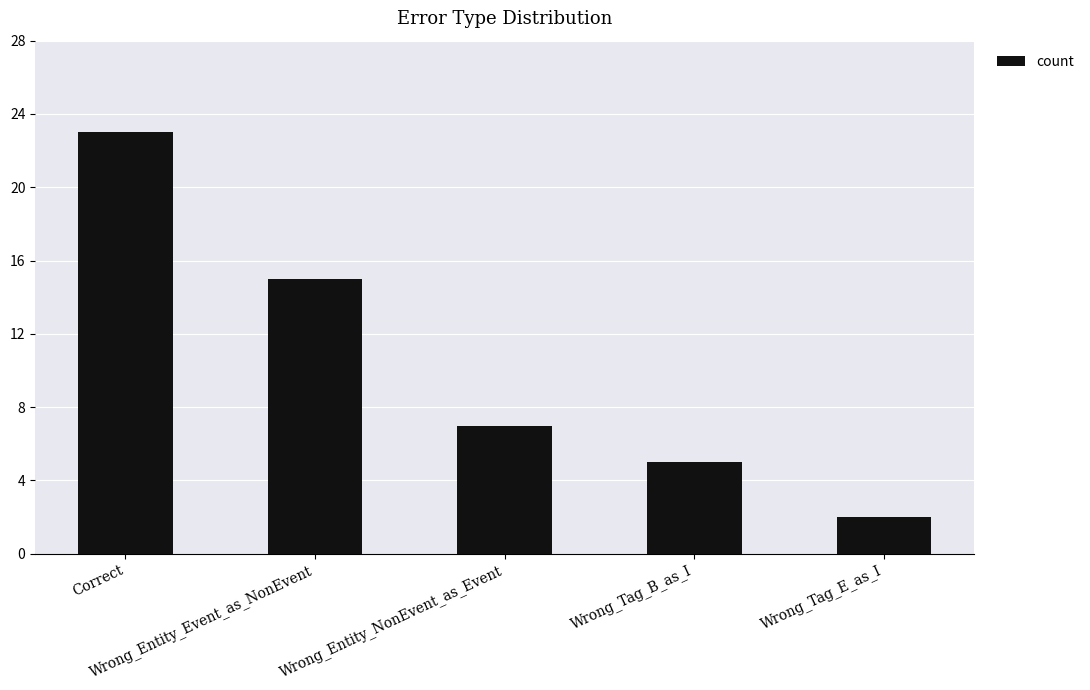

What is the average value?

10